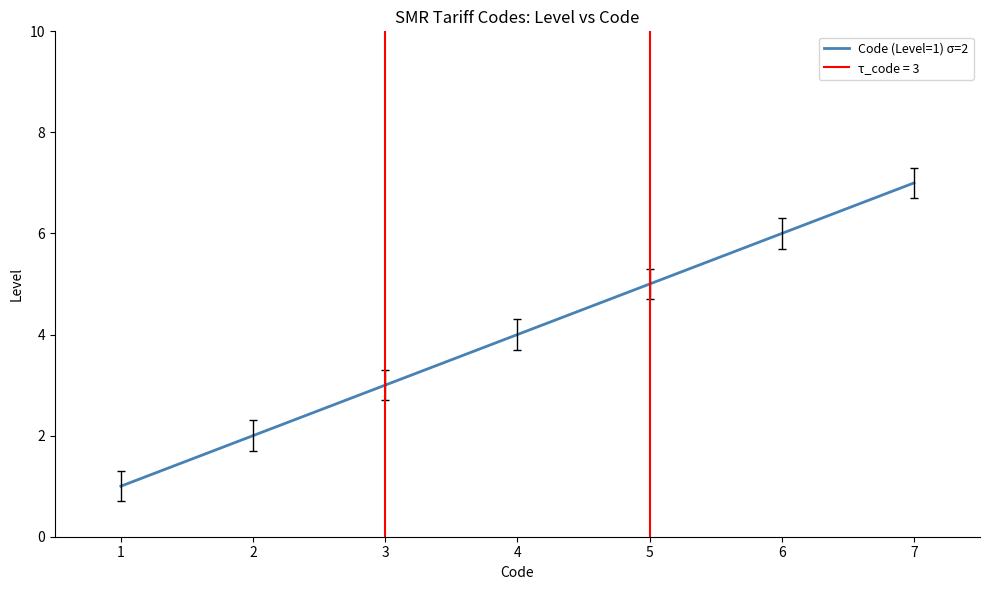

How many data points are less than 4?

3